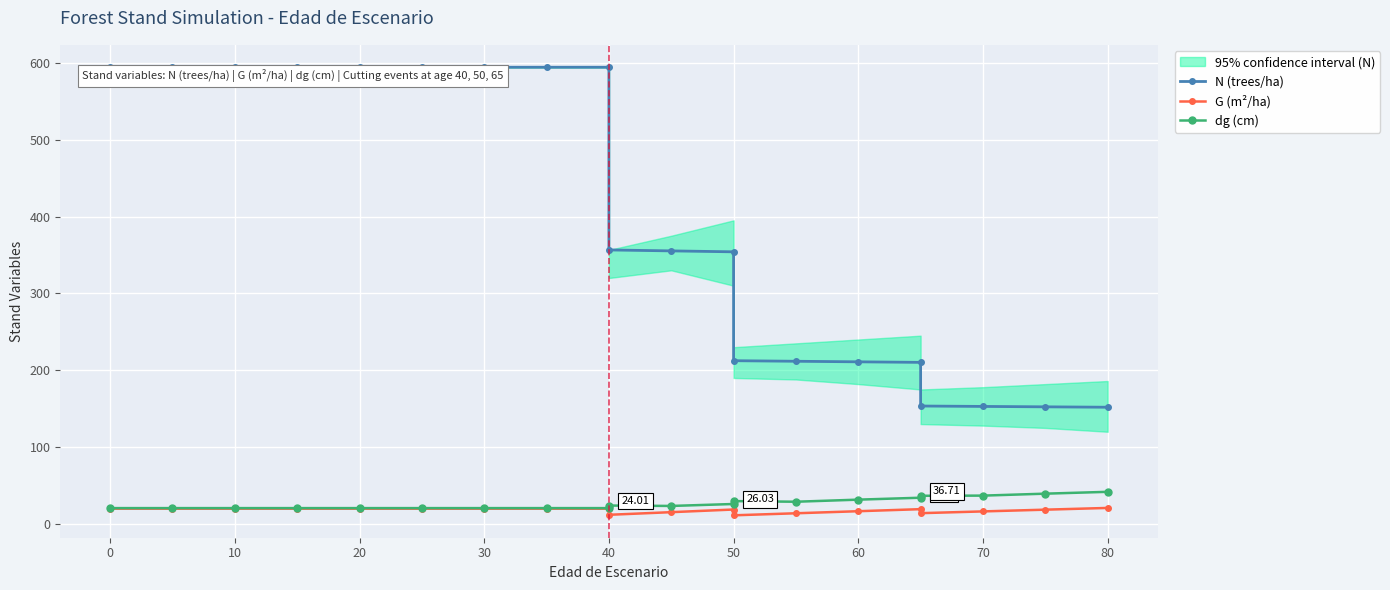

How many lines are shown in the chart?

3